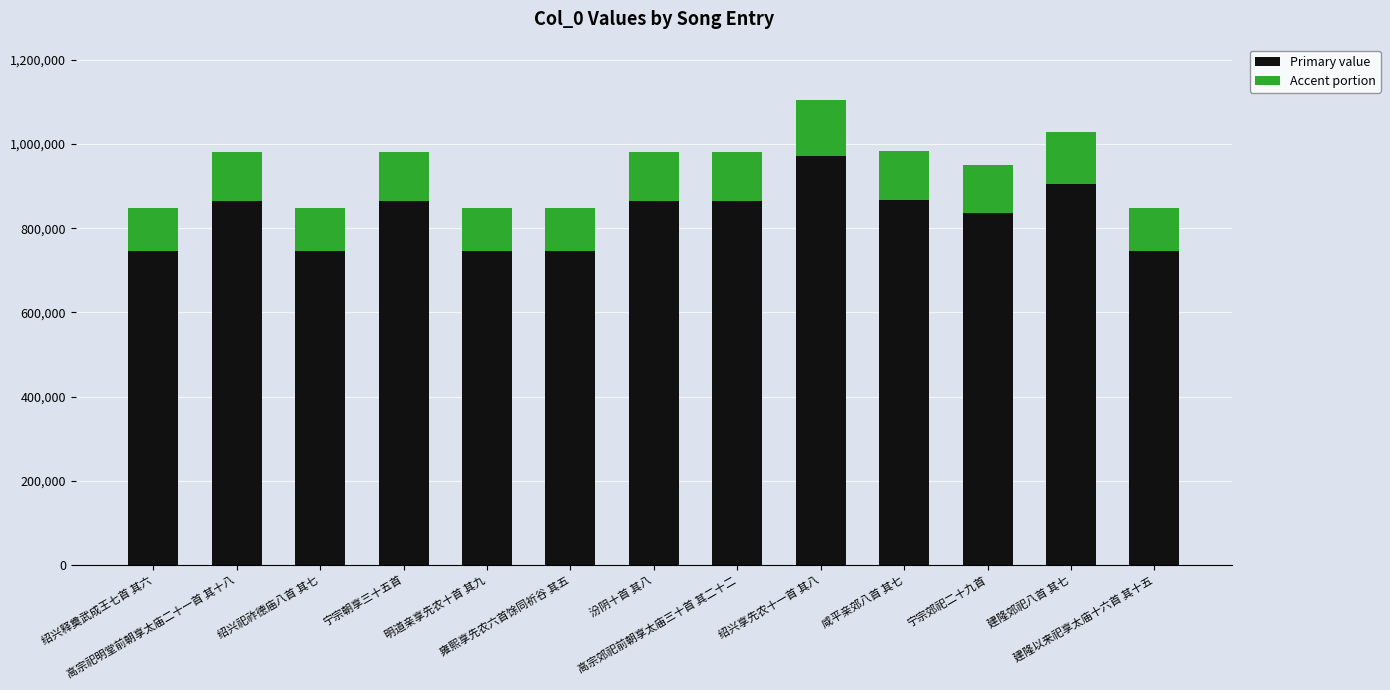

What is the average value of the Primary value series?

828072.3